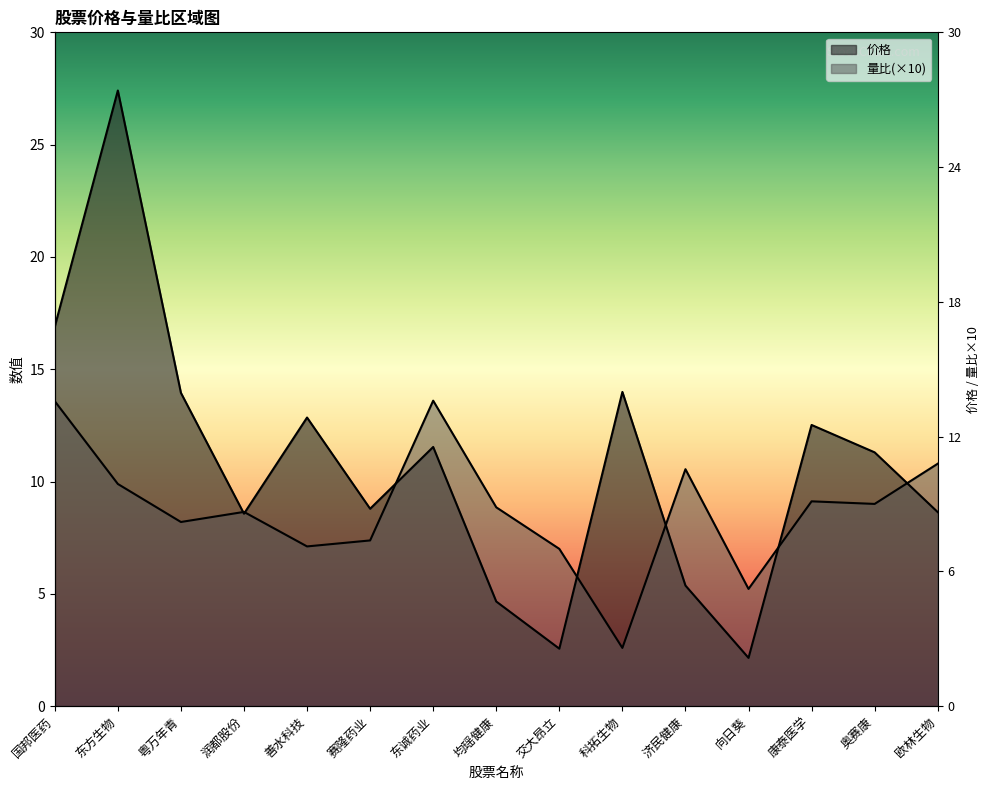

What is the maximum value shown in the chart?

27.4